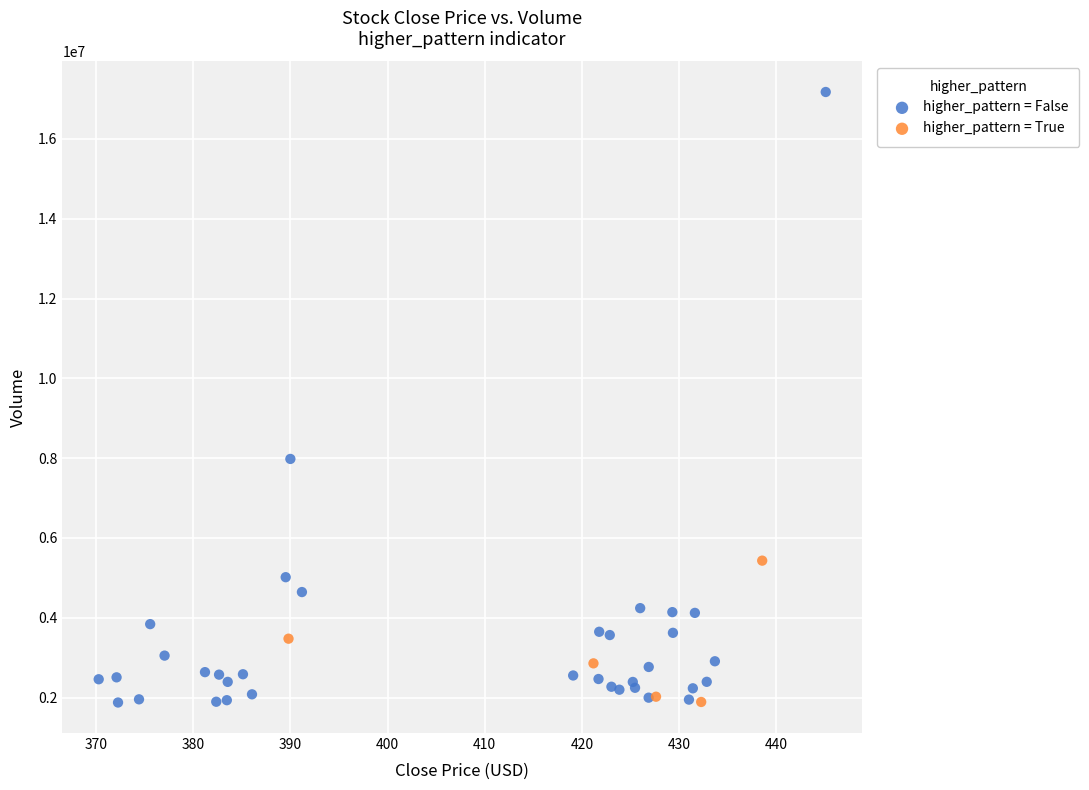

Which series contains the highest Y value?

higher_pattern = False